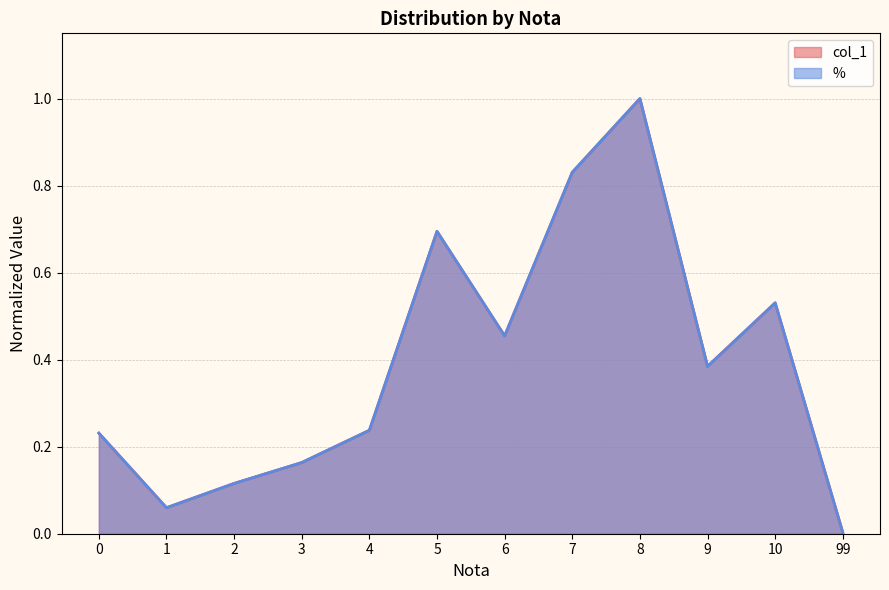

Reading left to right, extract all data points from this chart.

col_1: 0=0.2	1=0.1	2=0.1	3=0.2	4=0.2	5=0.7	6=0.5	7=0.8	8=1.0	9=0.4	10=0.5	99=0.0
%: 0=0.2	1=0.1	2=0.1	3=0.2	4=0.2	5=0.7	6=0.5	7=0.8	8=1.0	9=0.4	10=0.5	99=0.0